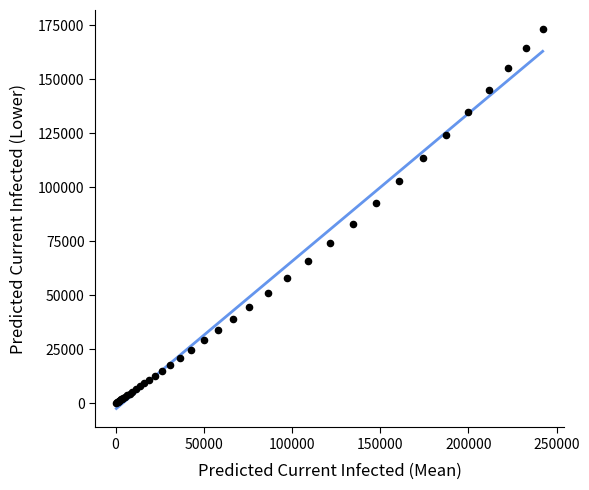

What Y value in the scatter plot is closest to 86763?

82951